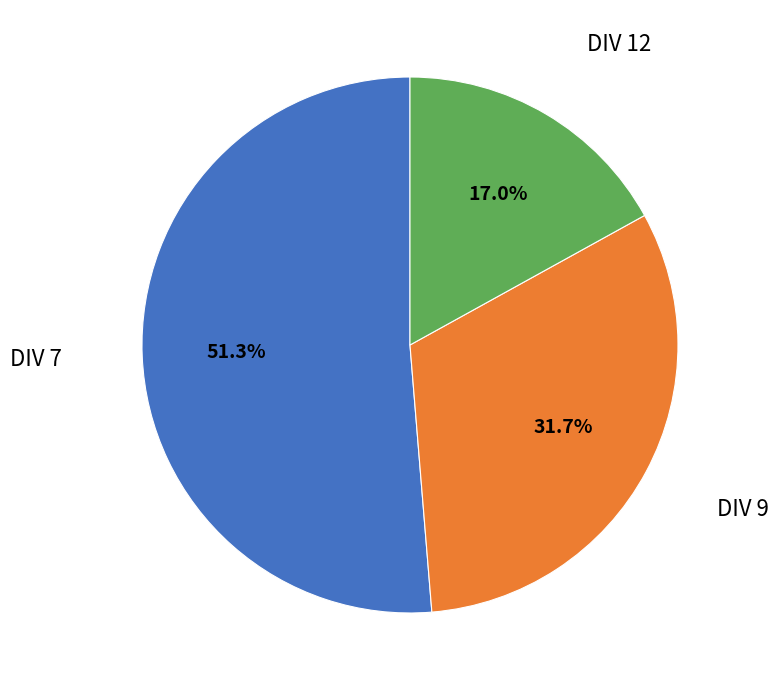

Is there any slice that represents more than half of the pie?

Yes